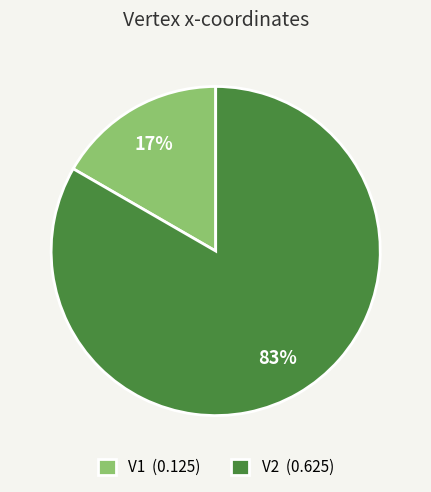

To the nearest percent, what portion does V1 represent?

17%